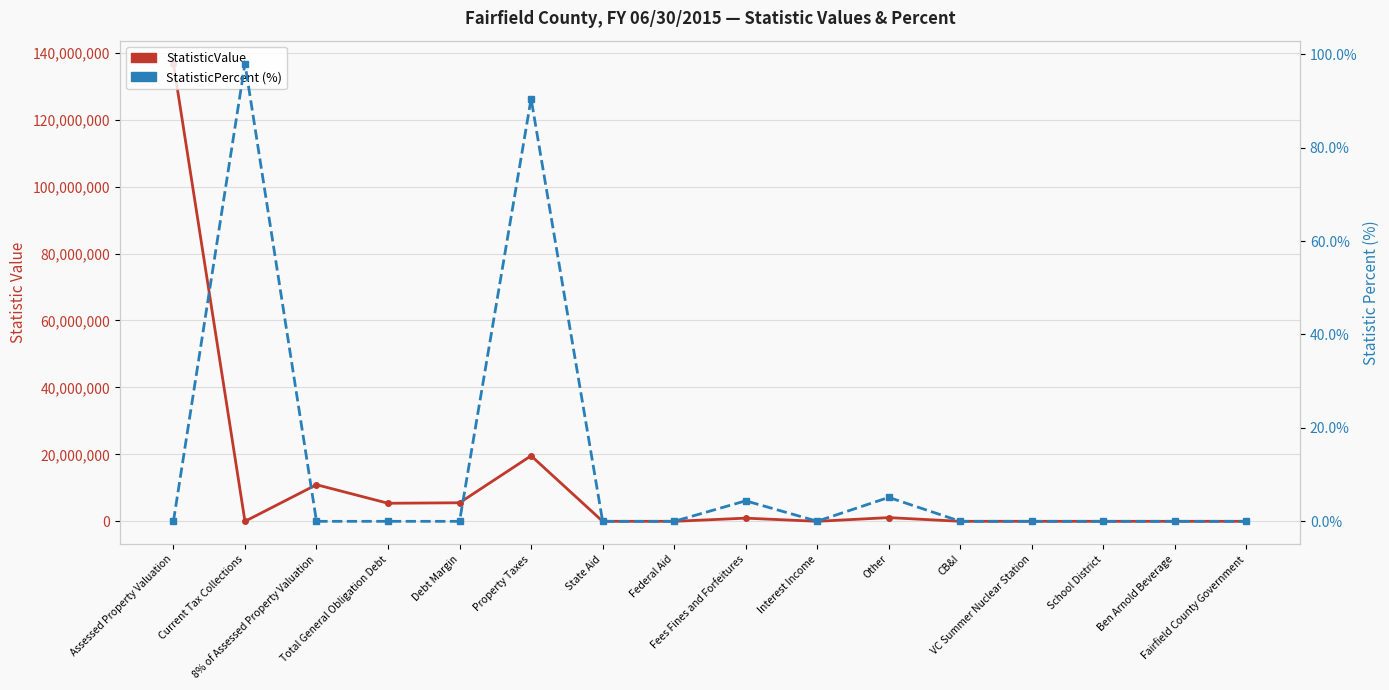

What is the spread (max minus min) of values at Assessed Property Valuation?

136744255.0